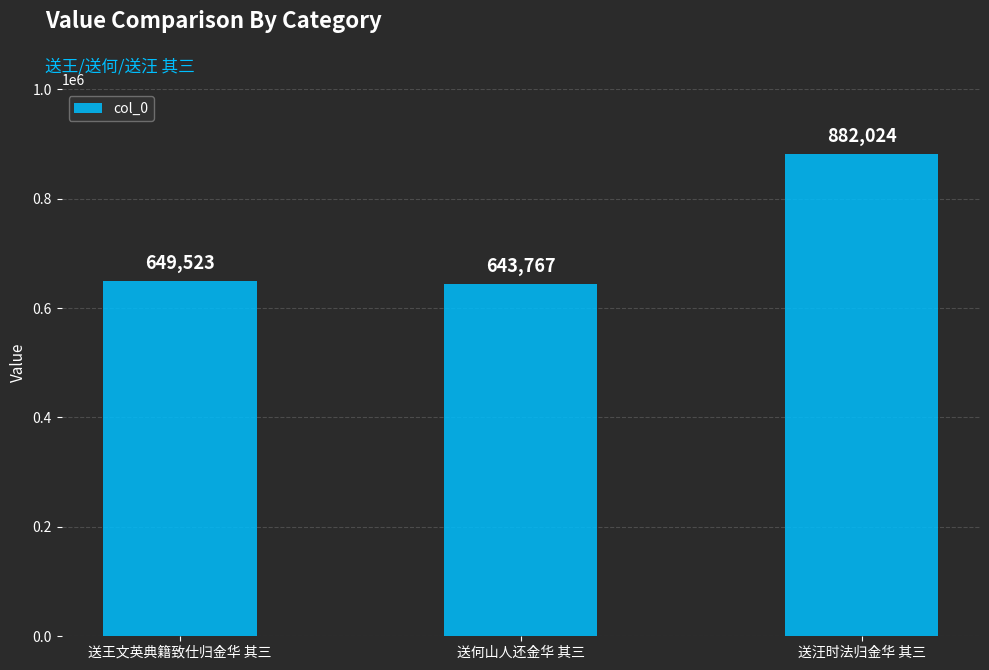

The chart shows a value of 1579682 at 送汪时法归金华 其三. True or false?

False